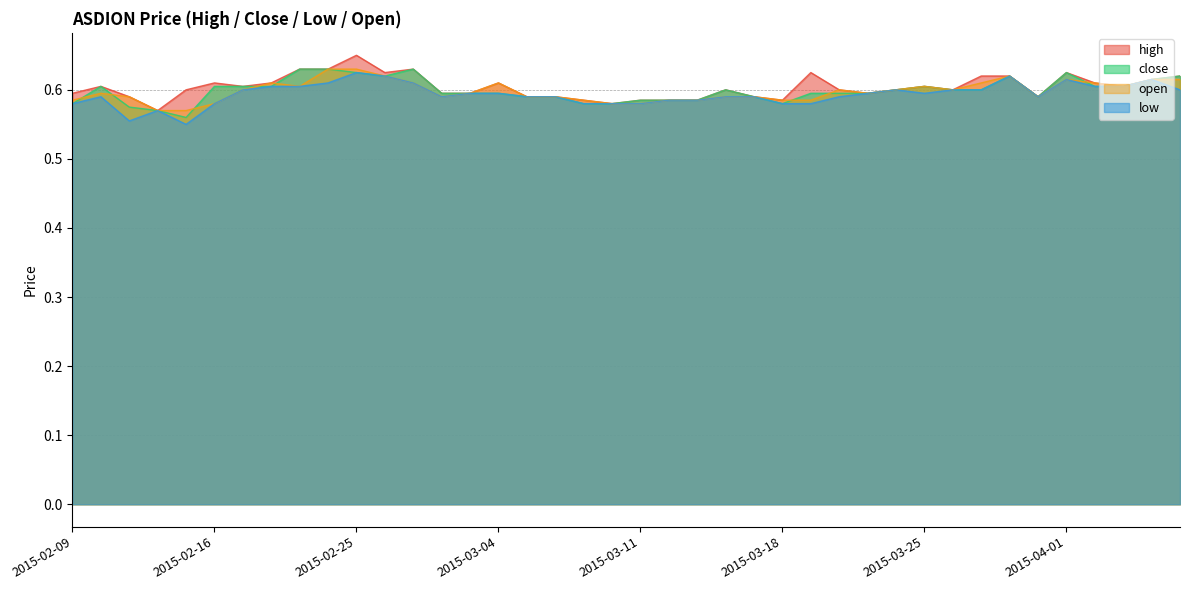

Between 2015-02-13 and 2015-04-02, which series saw the biggest shift?

low